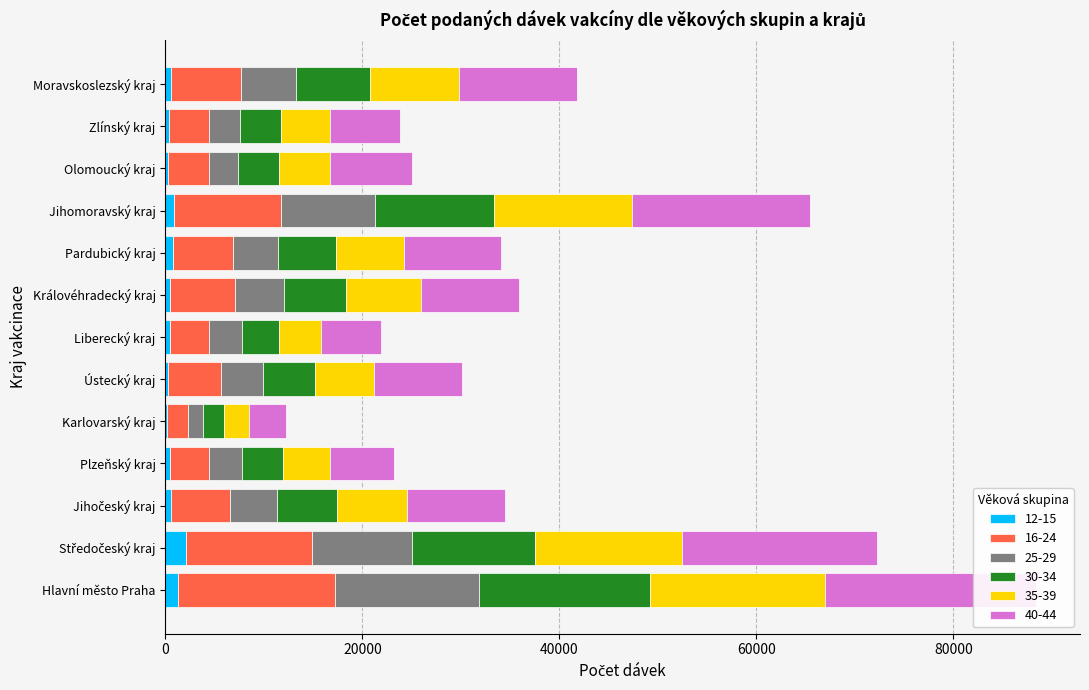

What is the label of the 12th bar from the right?

Středočeský kraj